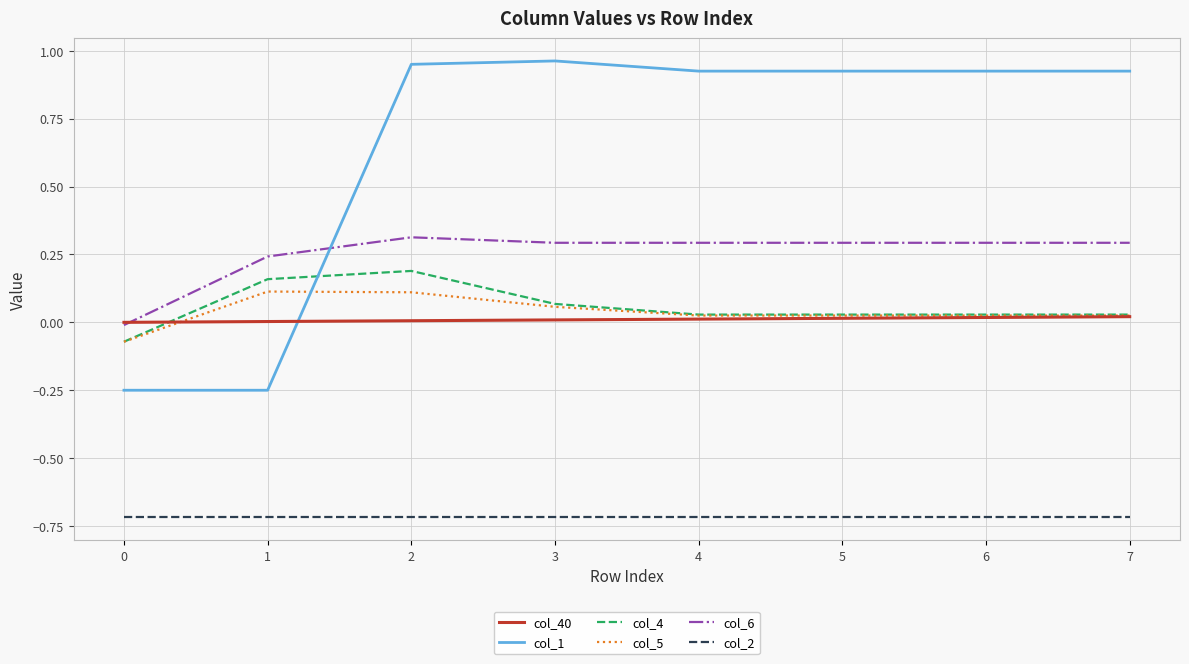

What is the difference between the highest and lowest values at 0?

0.7